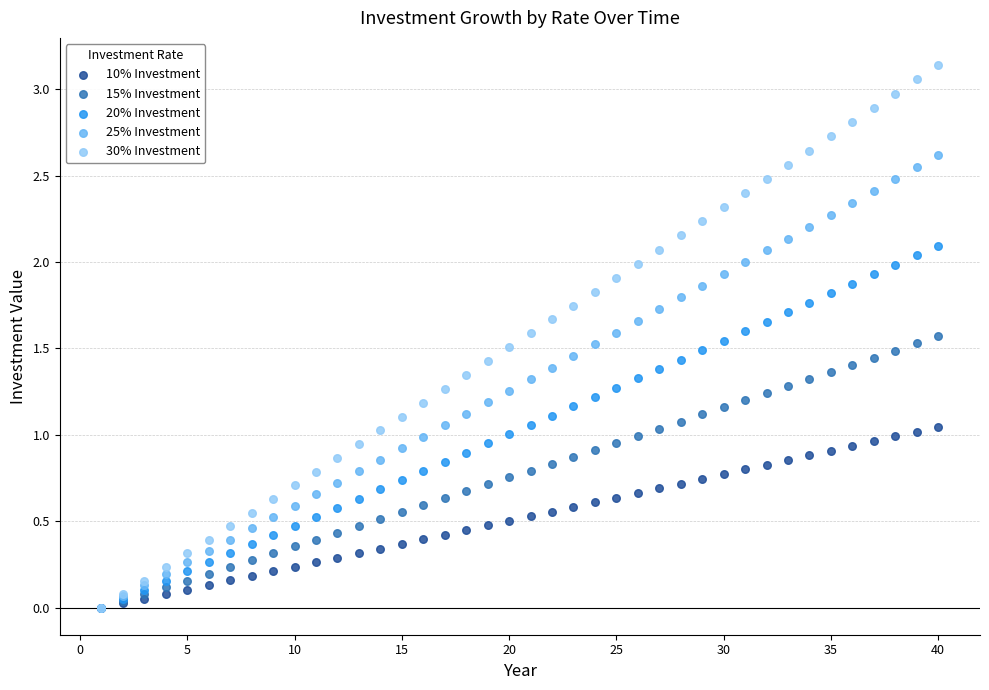

What are all the series names shown in the legend?

10% Investment, 15% Investment, 20% Investment, 25% Investment, 30% Investment